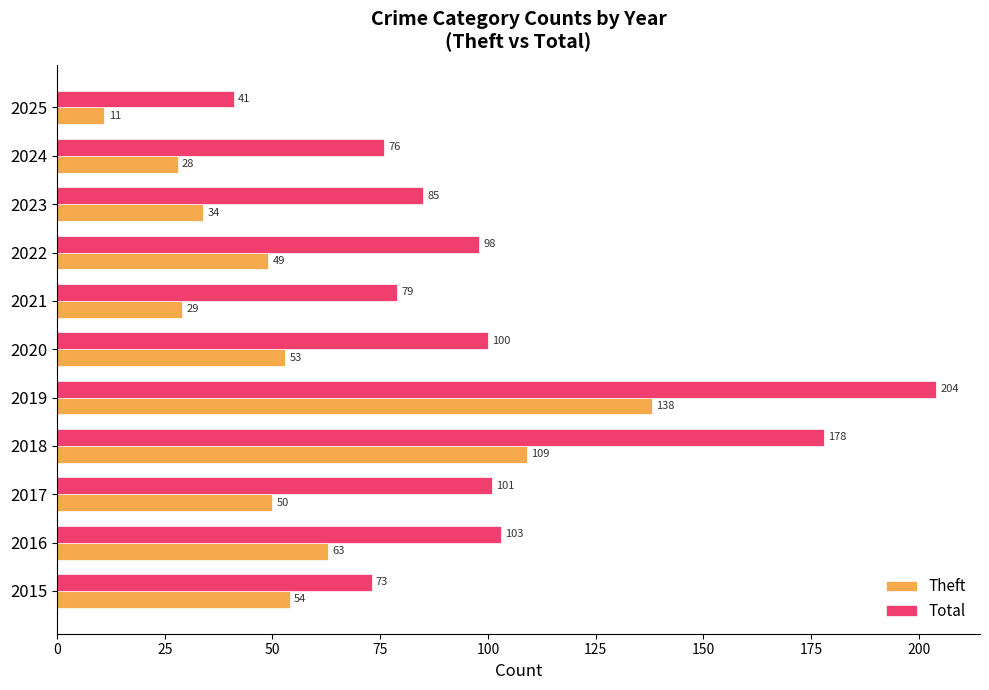

What is the lowest value of the Total series?

41